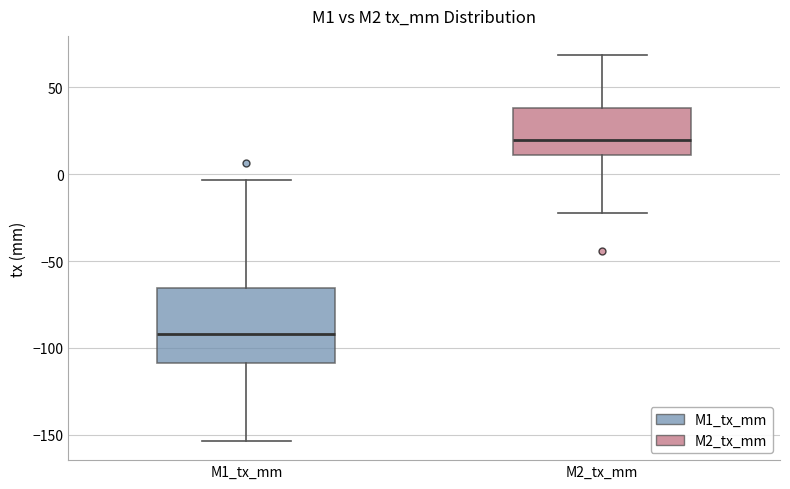

Which box's median line is the lowest?

M1_tx_mm